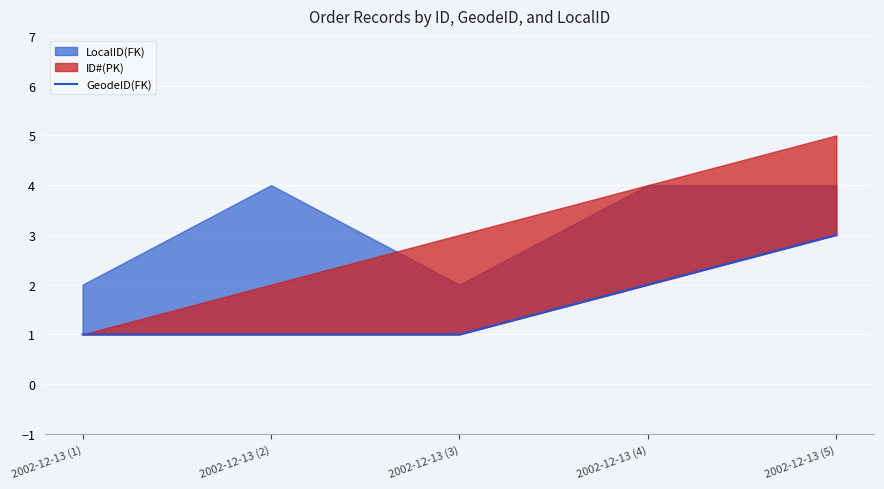

Which label corresponds to the smallest value in the chart?

2002-12-13 (1)